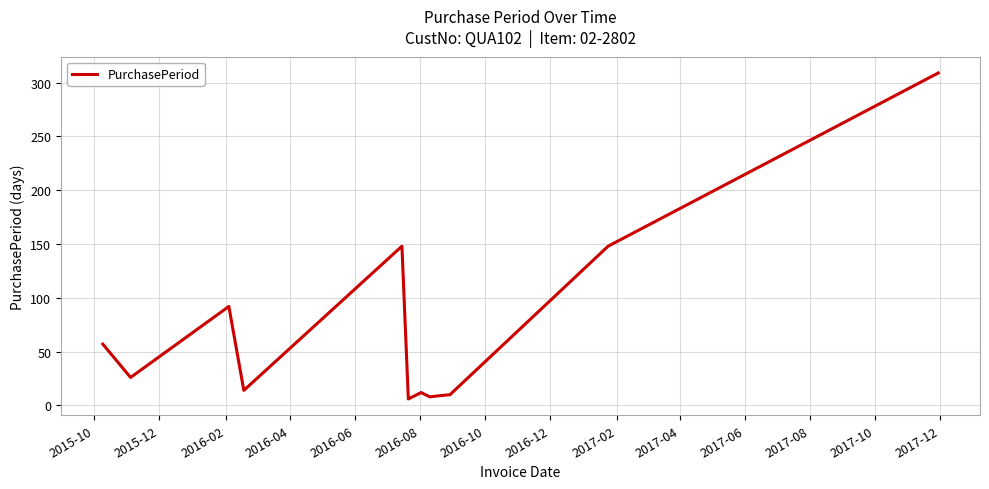

What is the greatest value displayed?

309